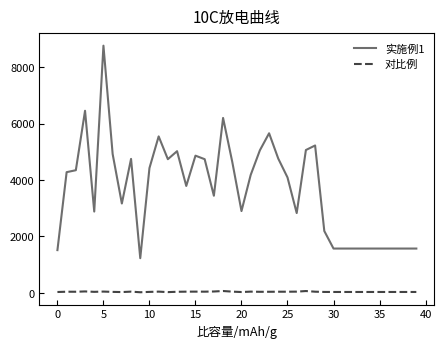

List the series in order of their peak value, highest first.

实施例1, 对比例